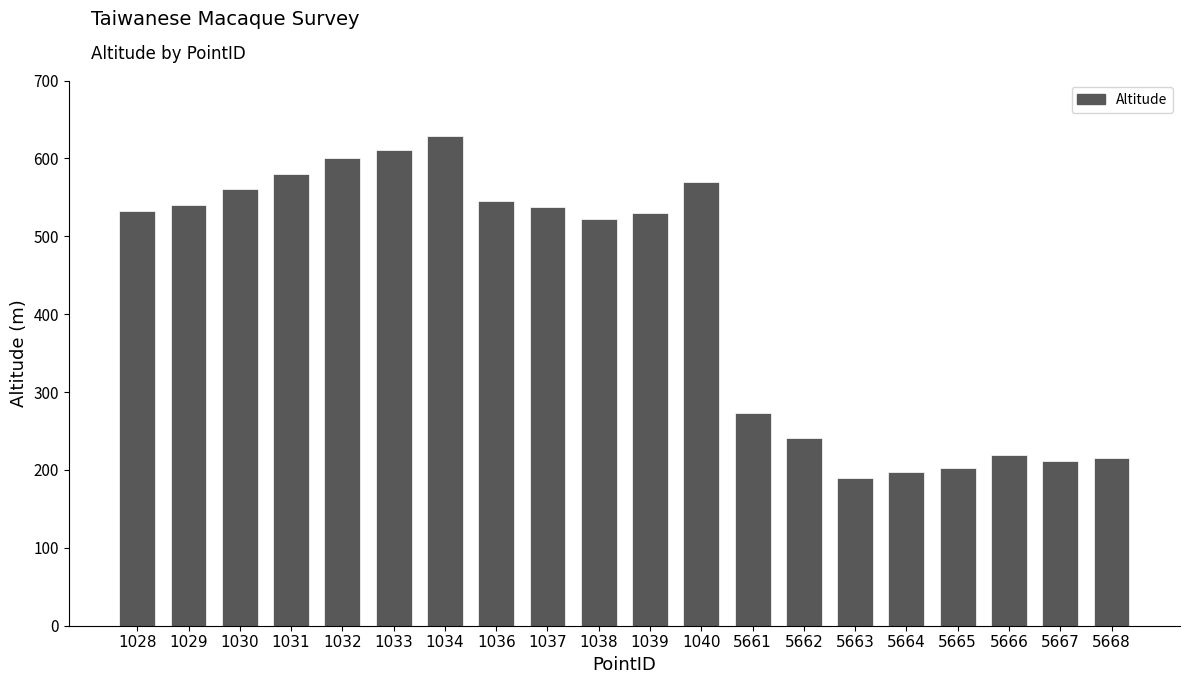

What is the difference between the maximum and minimum values?

439